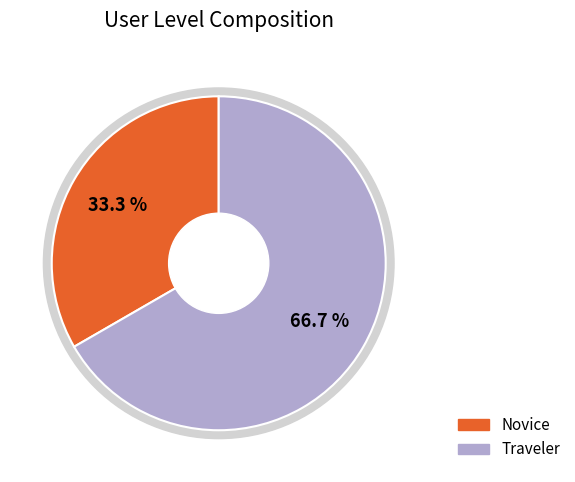

Does Traveler account for over 50% of the chart?

Yes